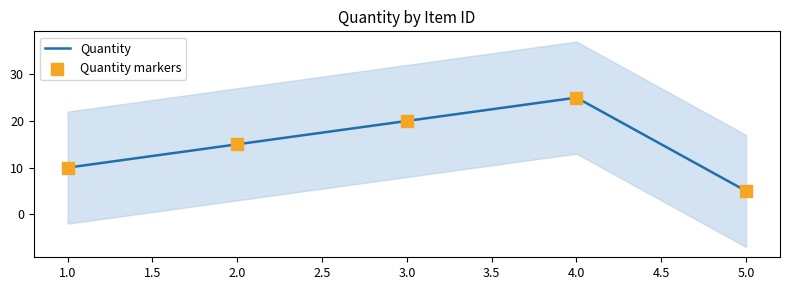

Is it true that Quantity equals 8 at 2.0?

False